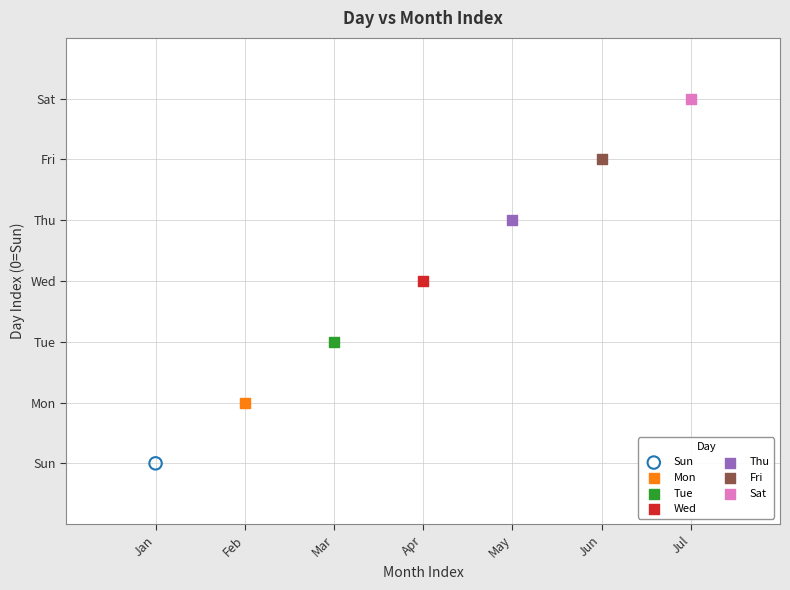

What are all the series names shown in the legend?

Sun, Mon, Tue, Wed, Thu, Fri, Sat